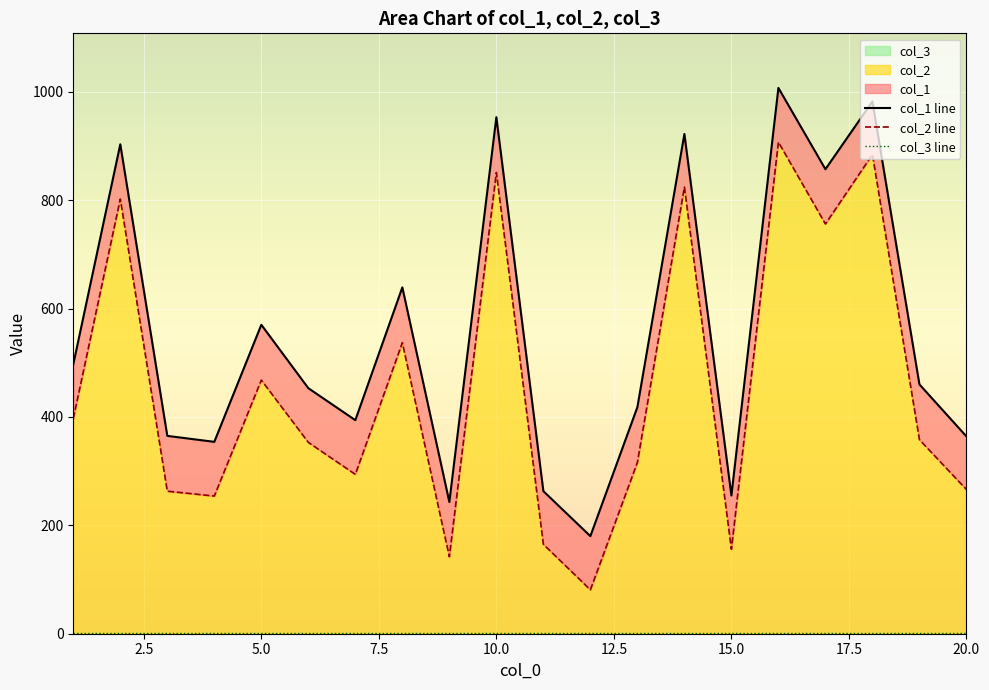

Which series changed the most between 7 and 8?

col_1